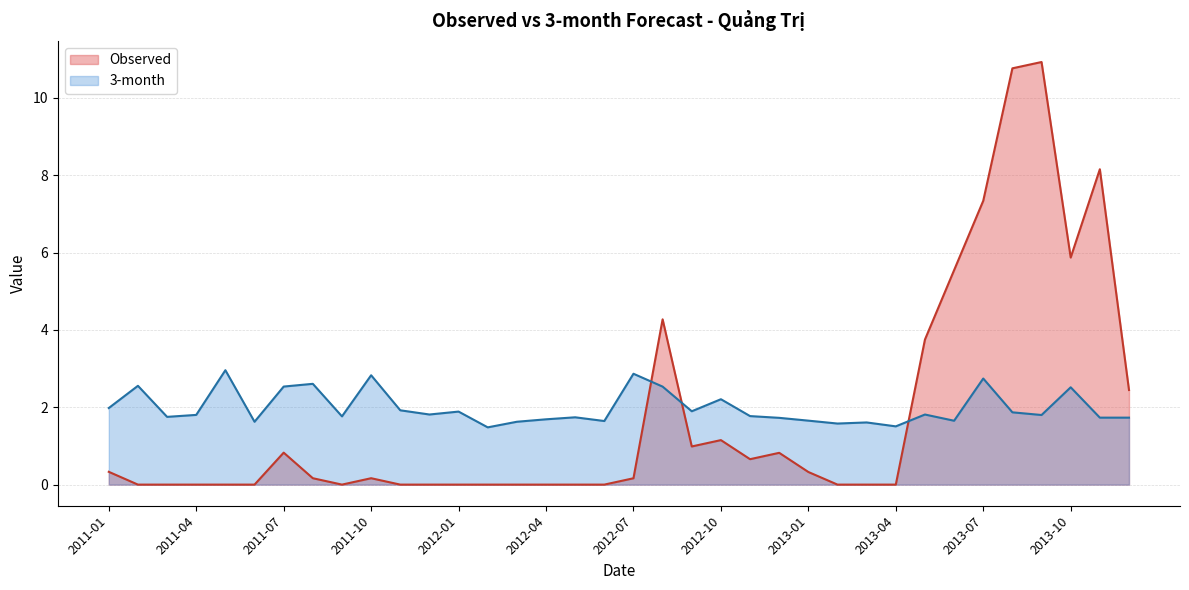

How many data points does each series have?

36